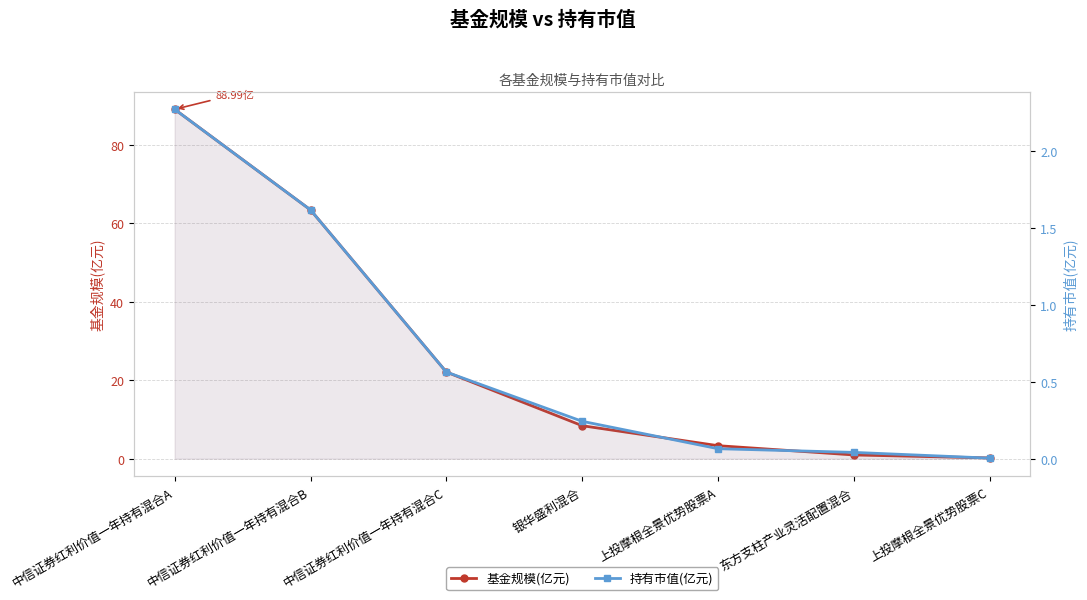

What is the sum of all 持有市值(亿元) values?

4.8